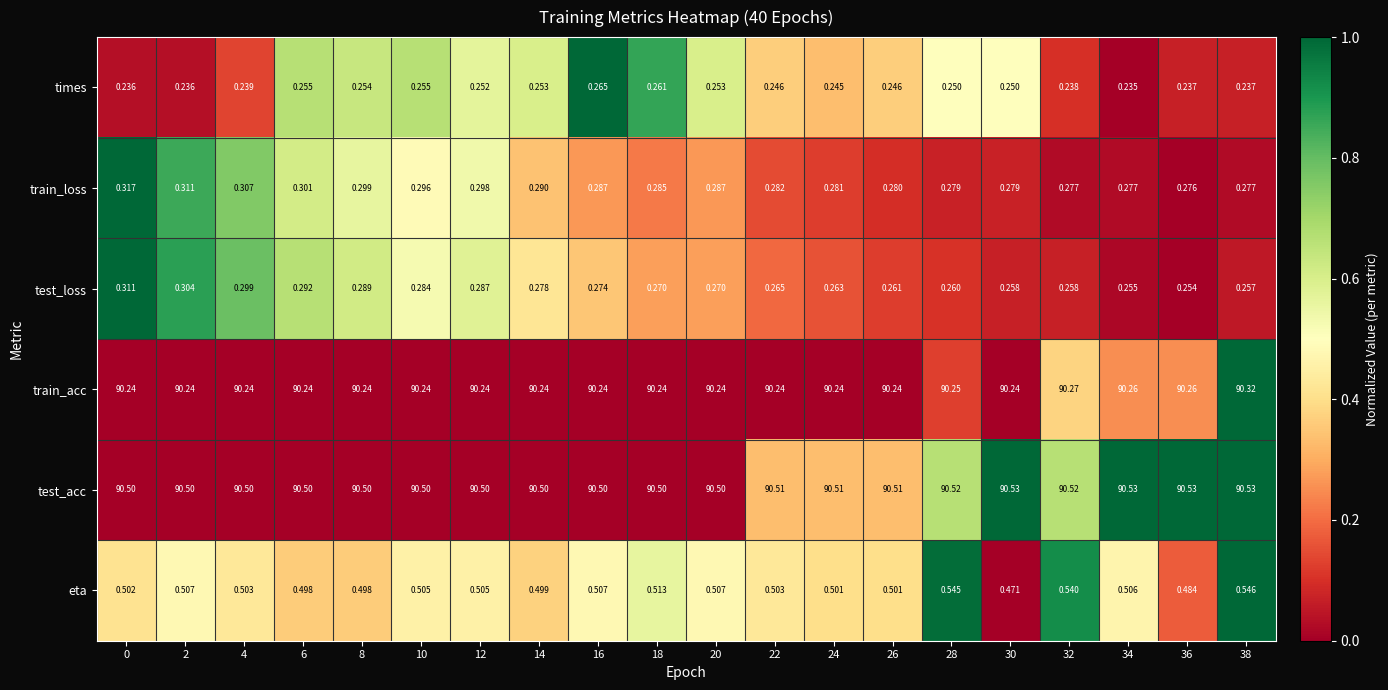

At how many categories does at least one series exceed 0?

20